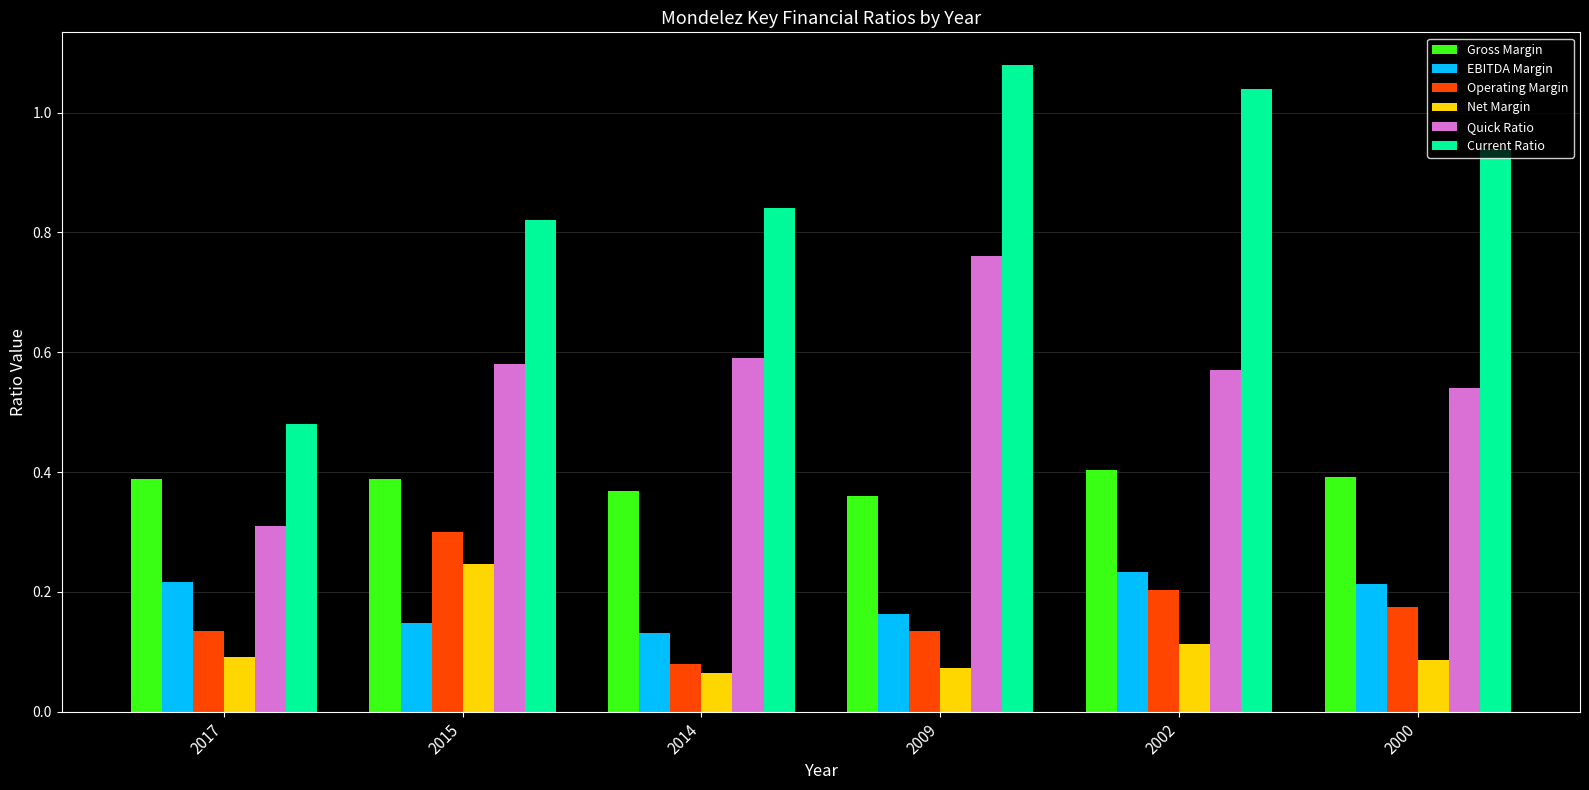

Which series has the widest spread of values?

Current Ratio